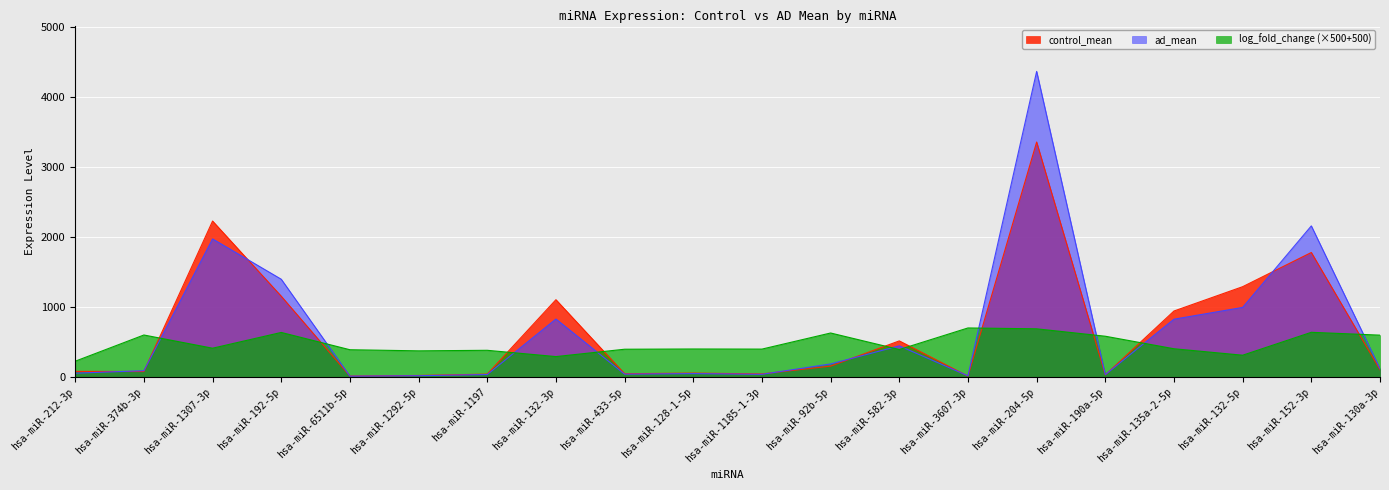

Is it true that ad_mean equals 35.2 at hsa-miR-212-3p?

False